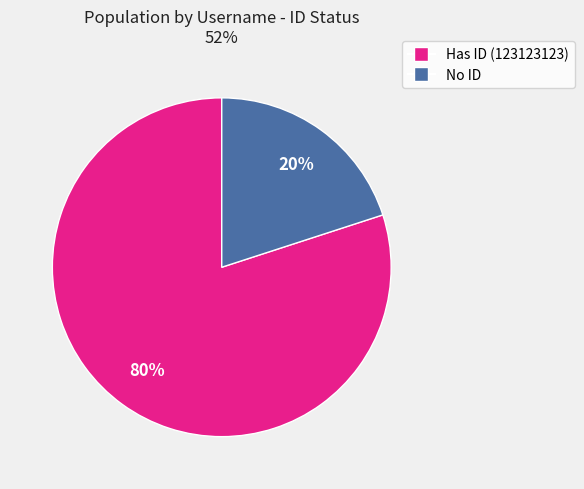

To the nearest percent, what is the average slice percentage?

50%